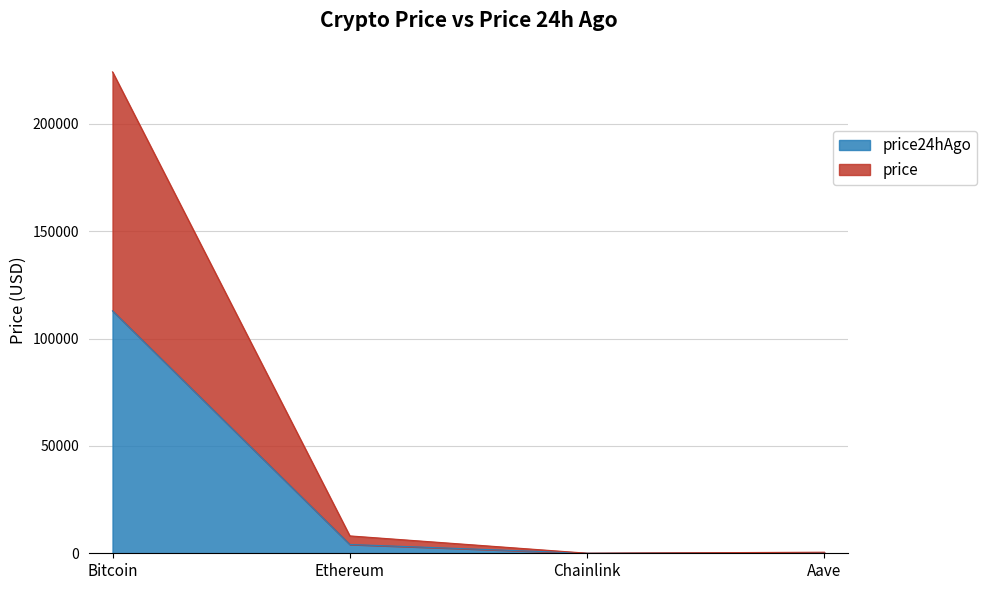

Is the value of price at Aave greater than the value of price24hAgo at Aave?

Yes